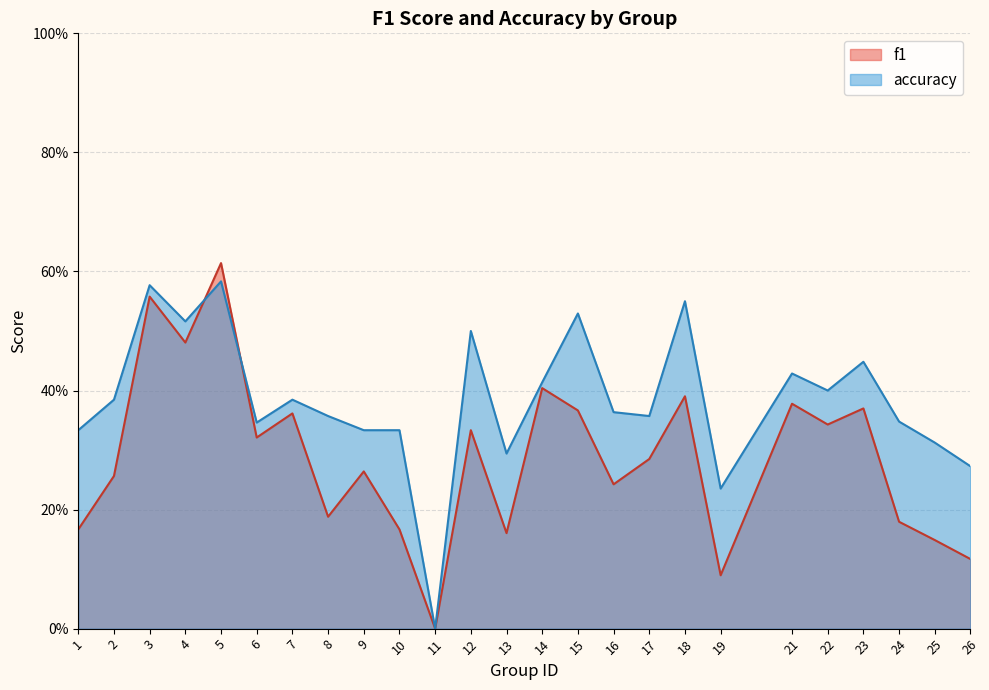

What is the value of the f1 point at the 23rd from the left?

0.2